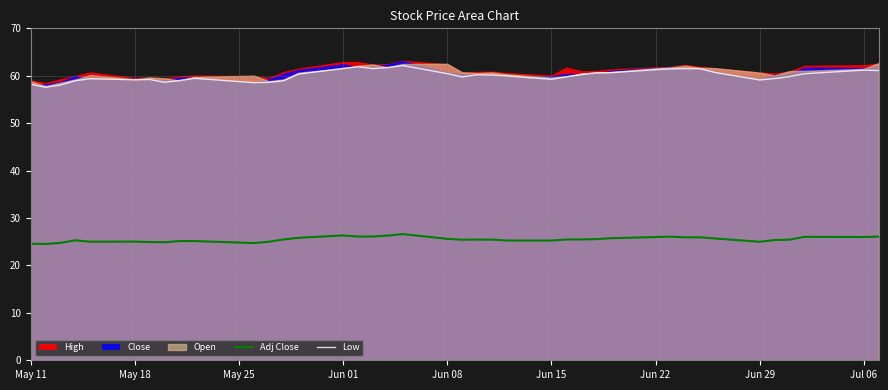

Is it true that Adj Close equals 40.6 at Jun 01?

False